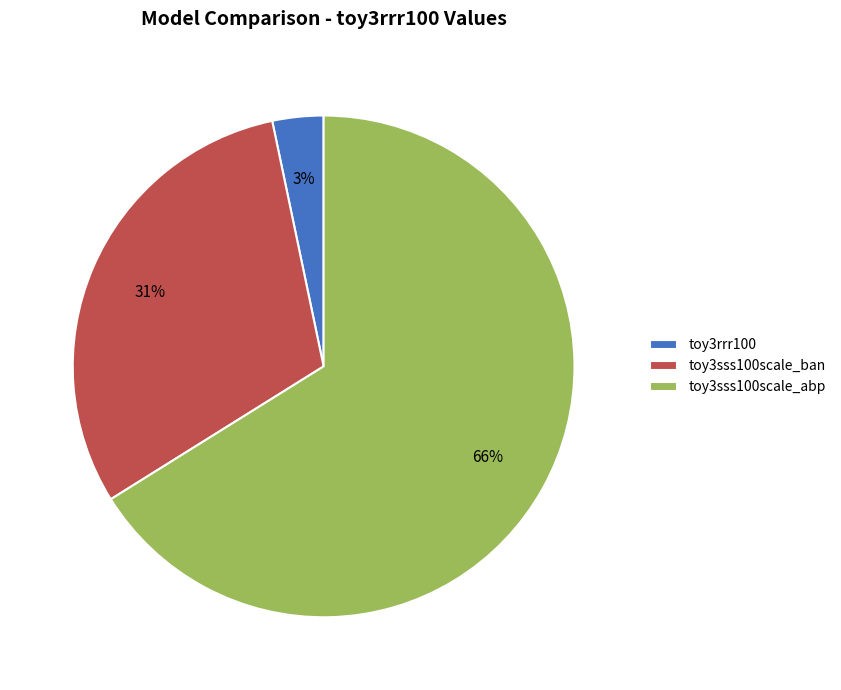

What is the largest slice in the pie chart?

toy3sss100scale_abp